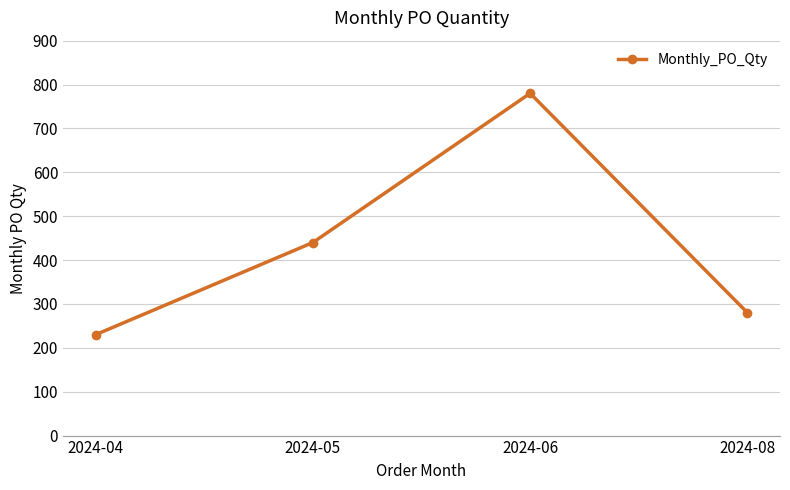

Count the number of categories in the chart.

4